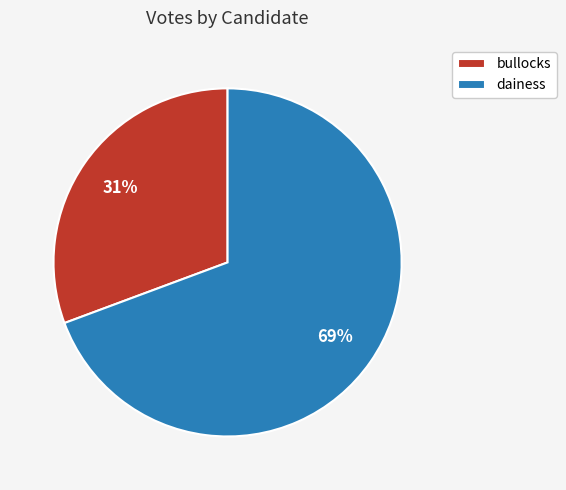

To the nearest percent, what portion does dainess represent?

69%